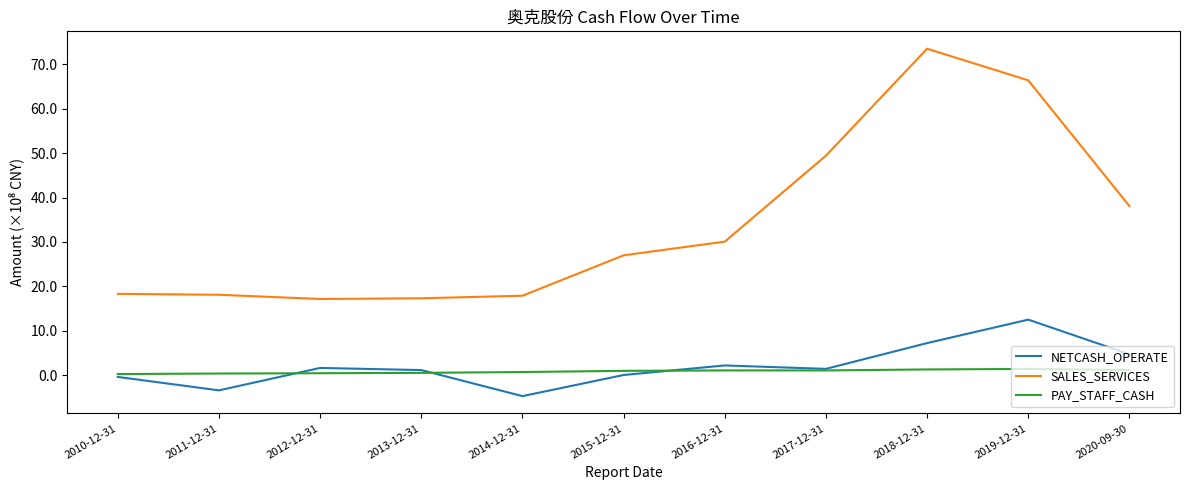

What is the sum of the PAY_STAFF_CASH values at 2018-12-31 and 2017-12-31?

2.3